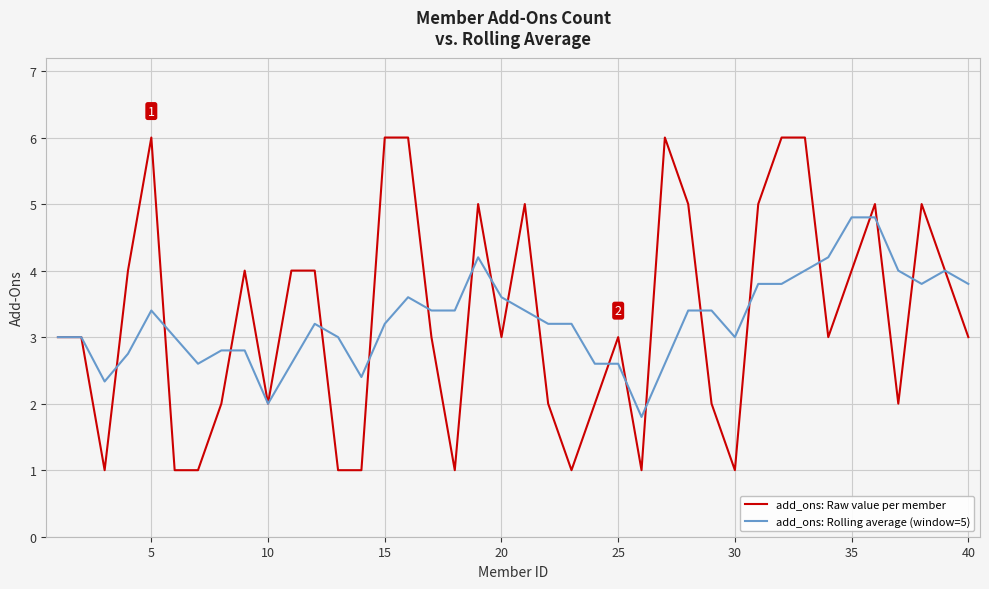

What is the difference between the maximum and minimum values in the add_ons: Raw value per member series?

5.0